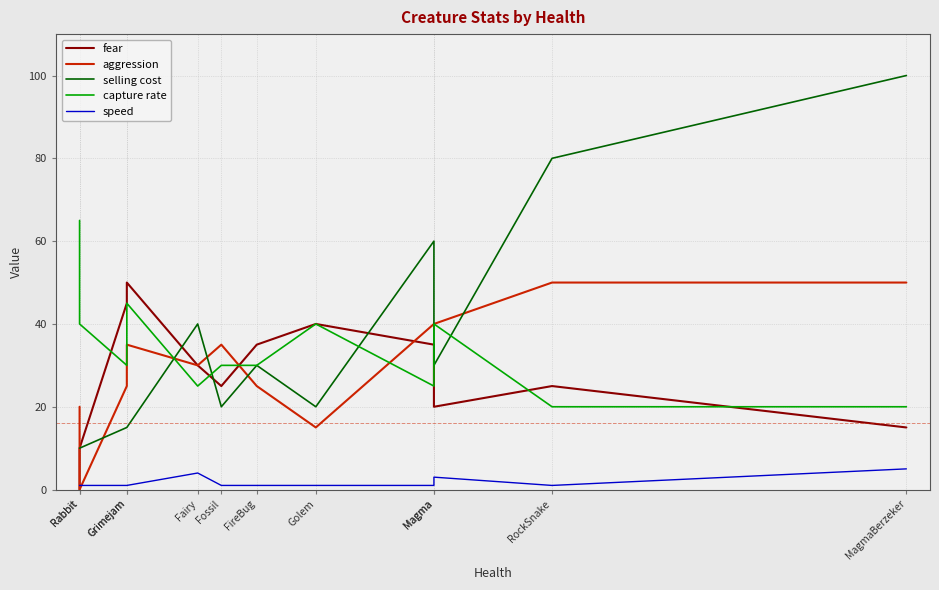

What is the difference between the aggression values at Golem and RockSnake?

35